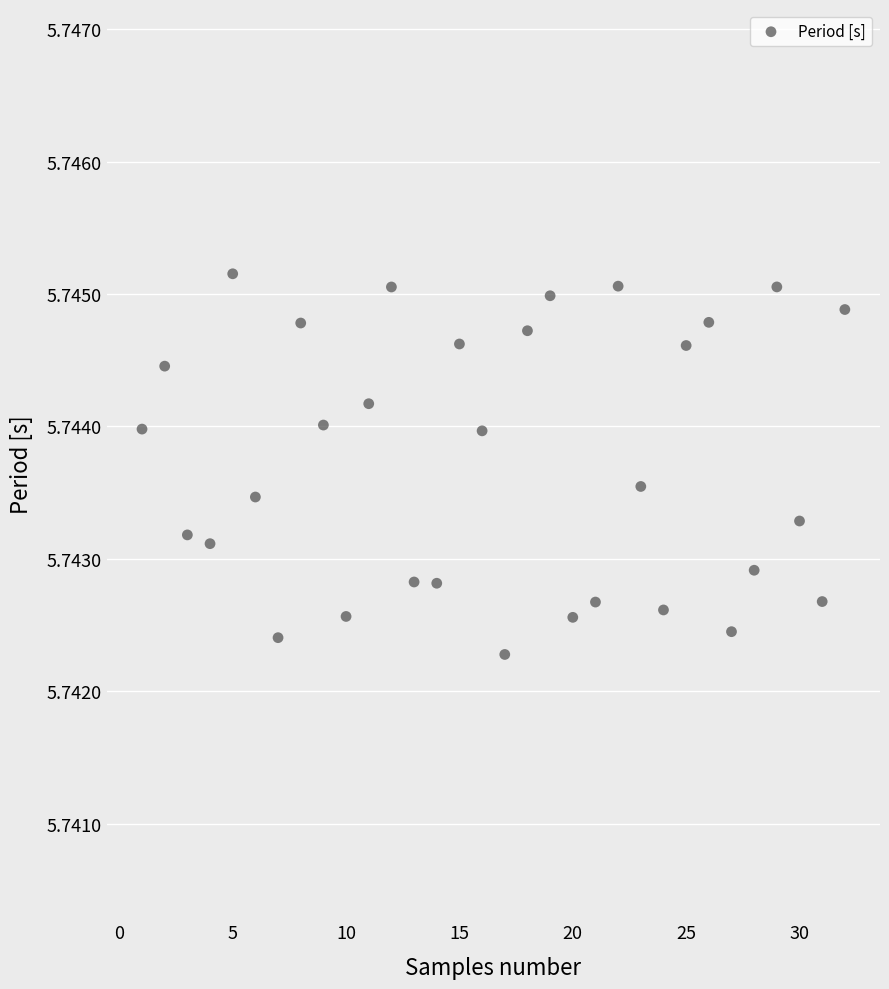

How many points are shown in the scatter plot?

32